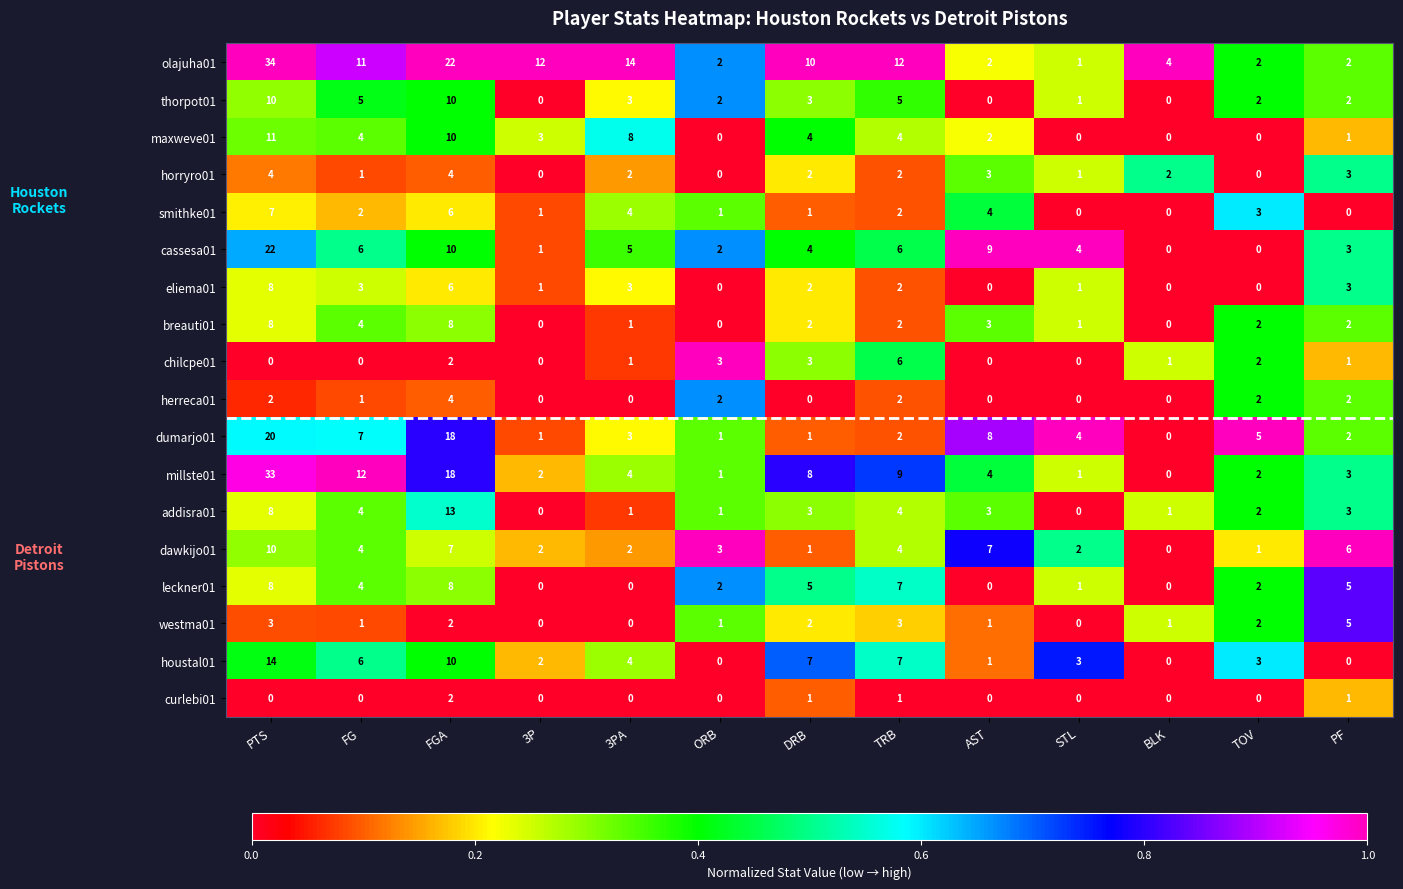

Which series has the largest total across all categories?

olajuha01